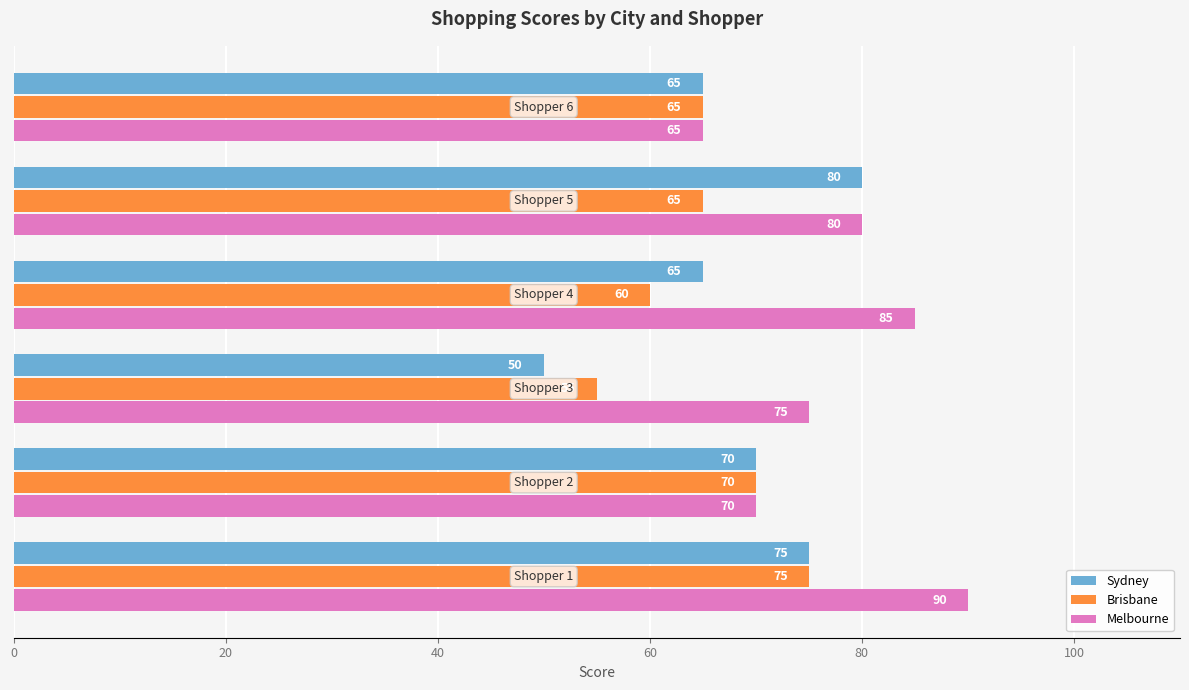

Rank the series by their maximum value, from highest to lowest.

Melbourne, Sydney, Brisbane